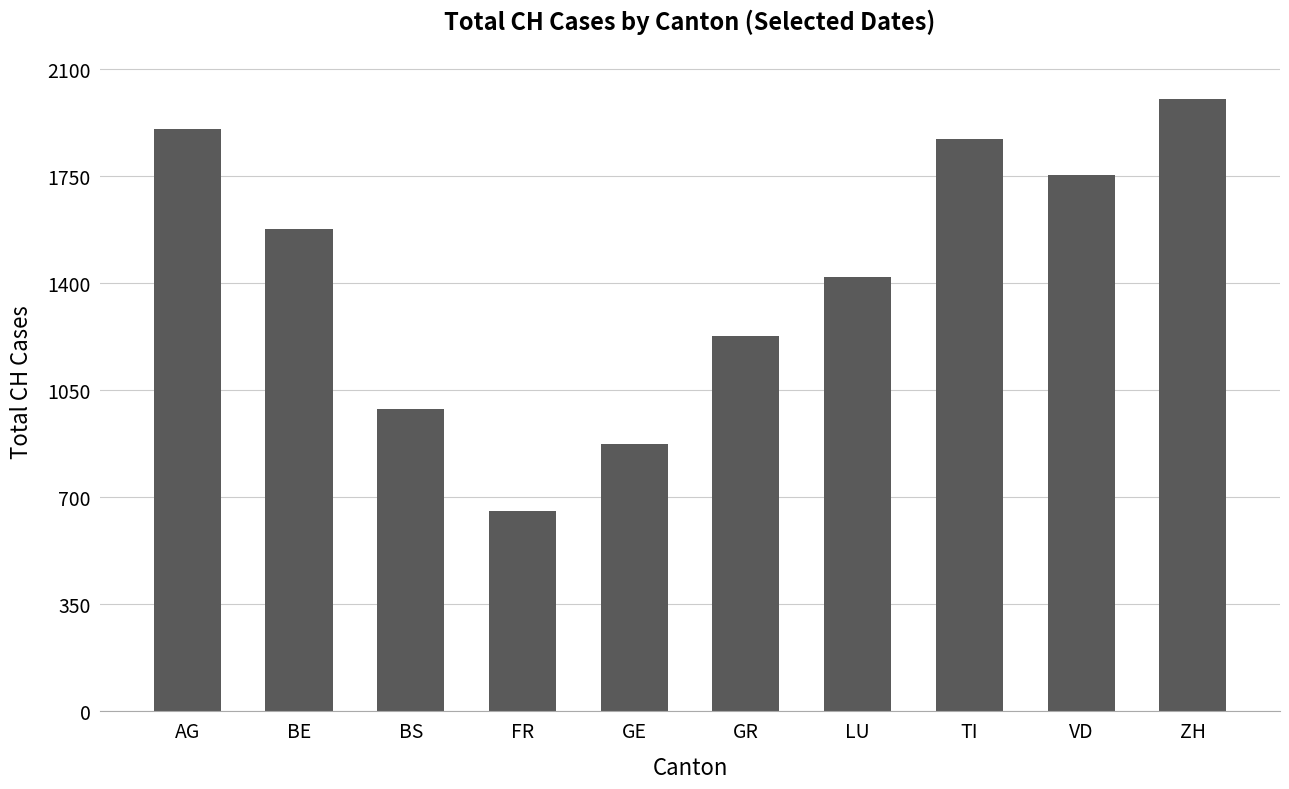

How many data points are less than 1579?

5